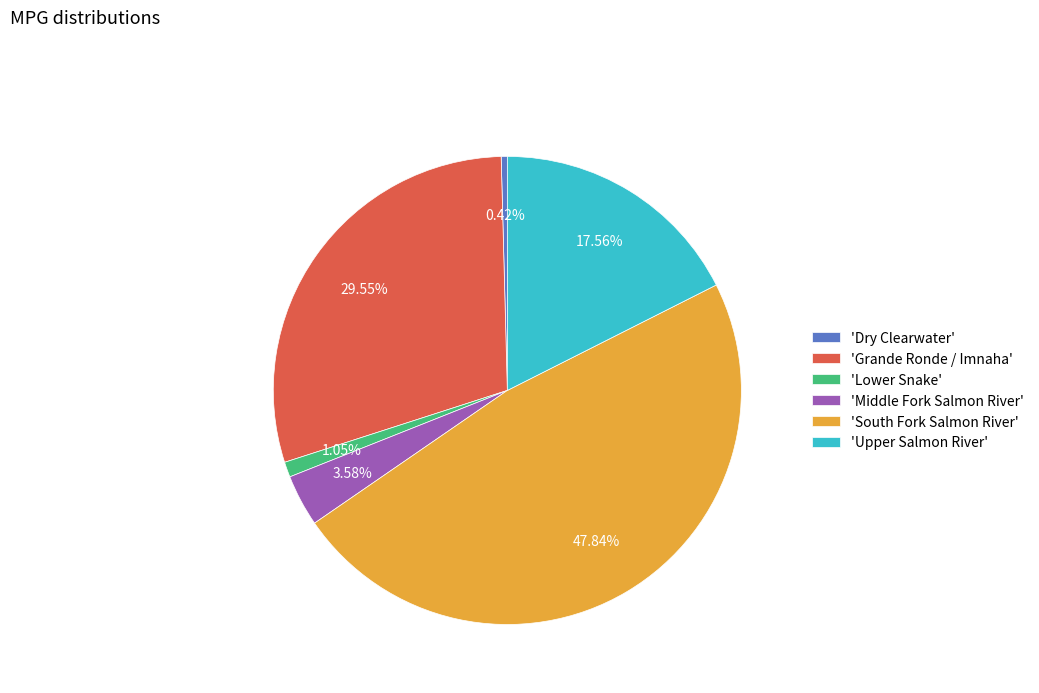

How many segments does this pie chart have?

6